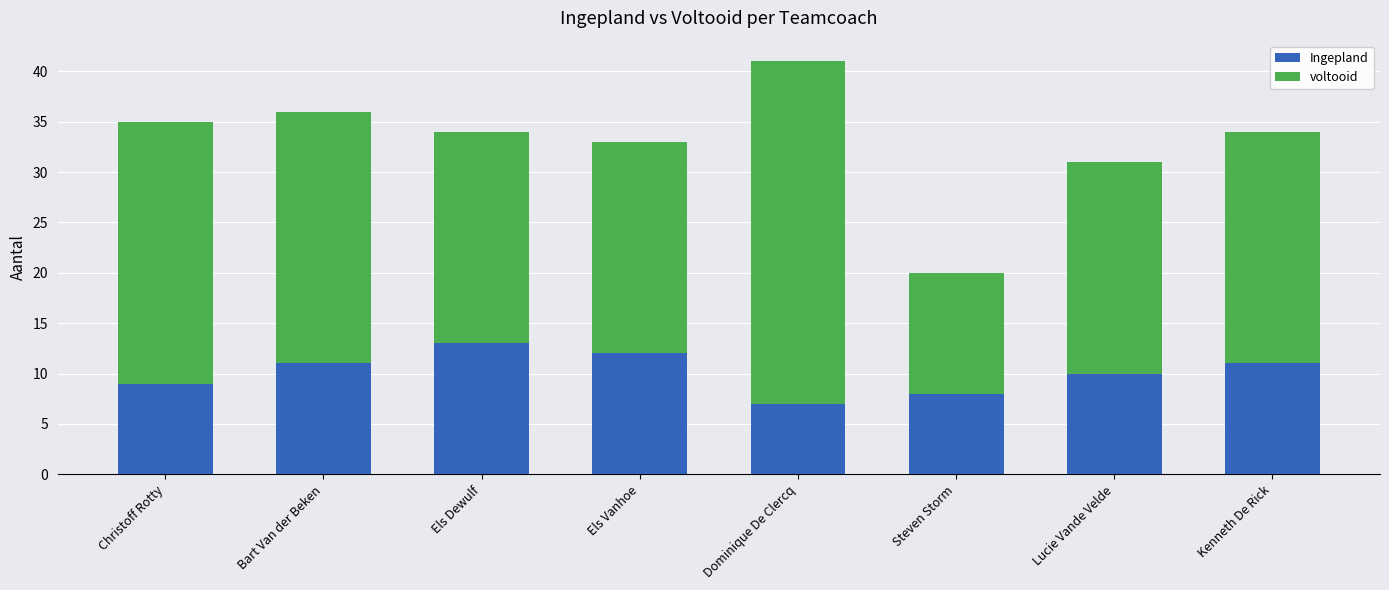

At which label does Ingepland reach its minimum?

Dominique De Clercq